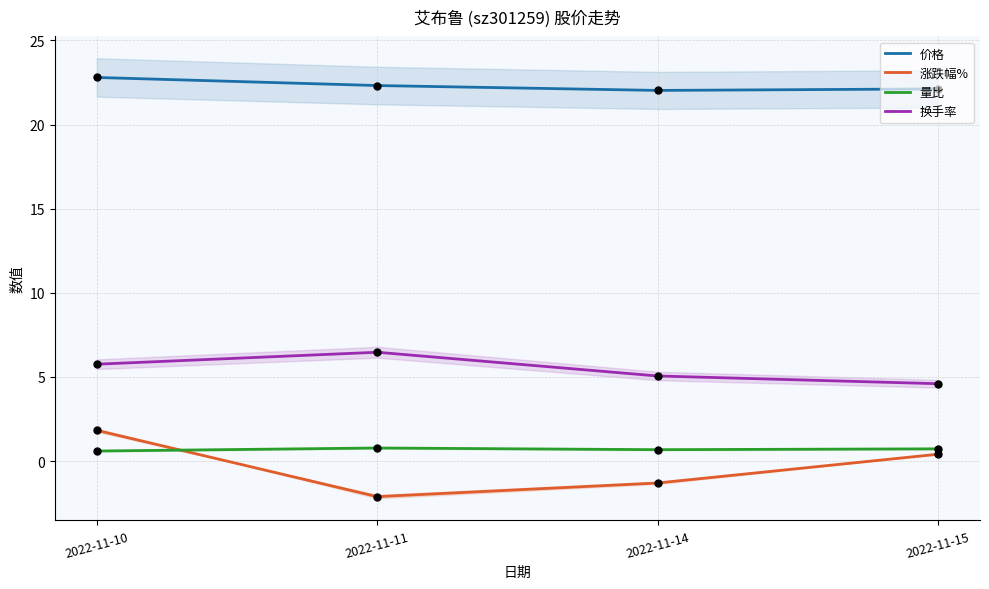

Is the value of 换手率 at 2022-11-10 greater than the value of 量比 at 2022-11-11?

Yes